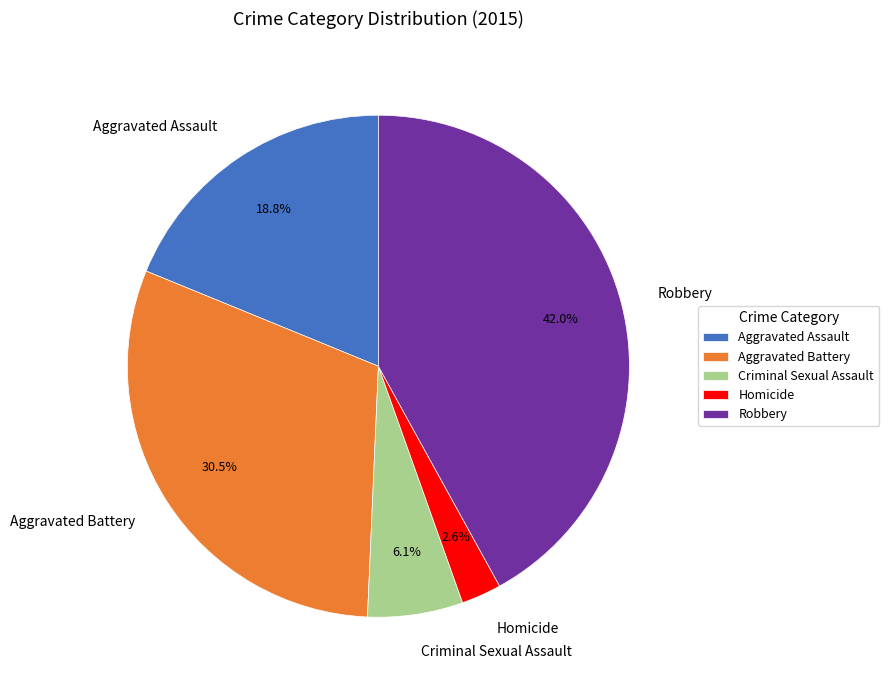

To the nearest percent, what is the average slice percentage?

20%